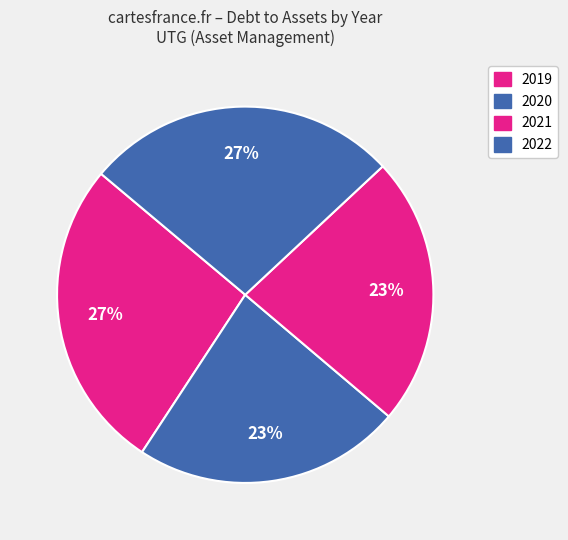

Combined, what portion of the pie is 2019 and 2021?

50.0%